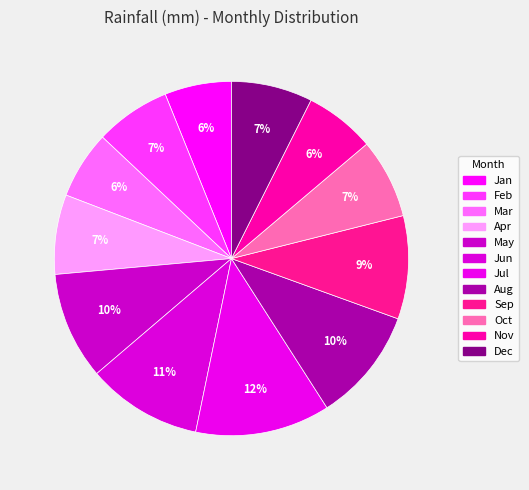

What is the smallest slice in the pie chart?

Jan